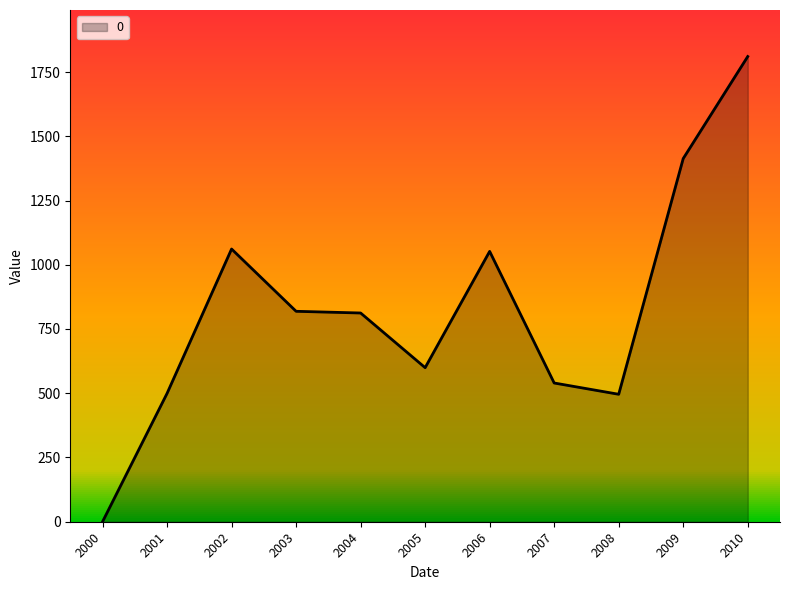

How many values are above zero?

10